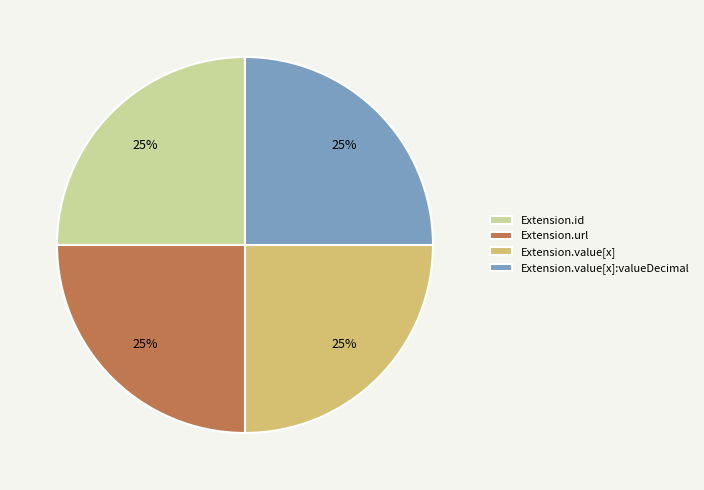

Count the number of slices in the pie.

4